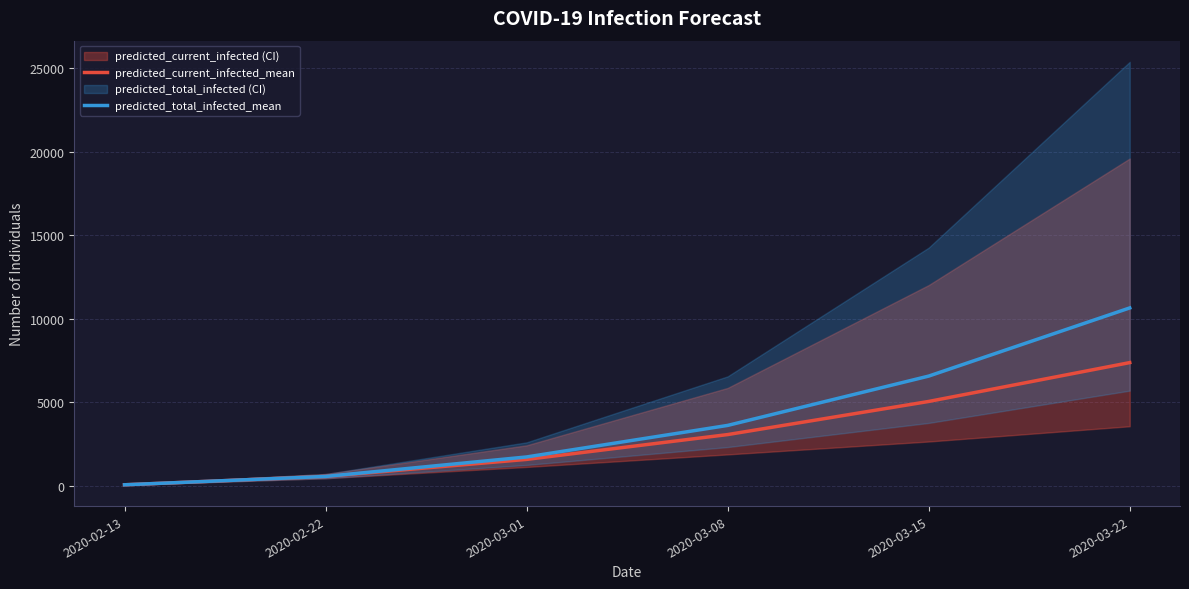

Reading left to right, list all the values displayed in this chart.

predicted_current_infected_mean: 2020-02-13=49	2020-02-22=549	2020-03-01=1570	2020-03-08=3058	2020-03-15=5043	2020-03-22=7371
predicted_total_infected_mean: 2020-02-13=49	2020-02-22=549	2020-03-01=1717	2020-03-08=3607	2020-03-15=6563	2020-03-22=10648